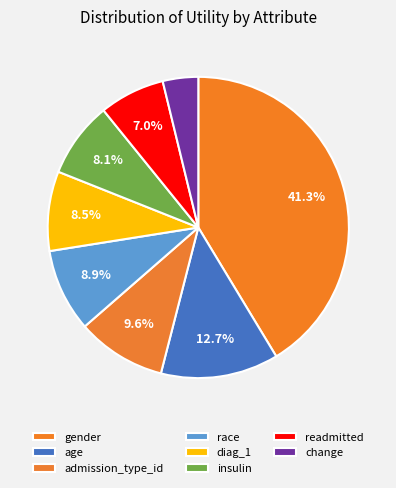

What portion of the pie excludes race?

91.1%